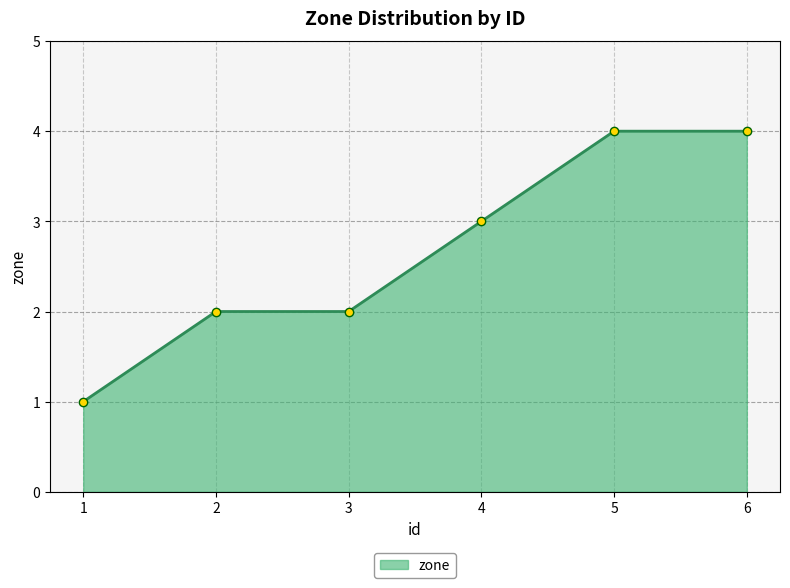

What is the value of the 5th point from the left?

4